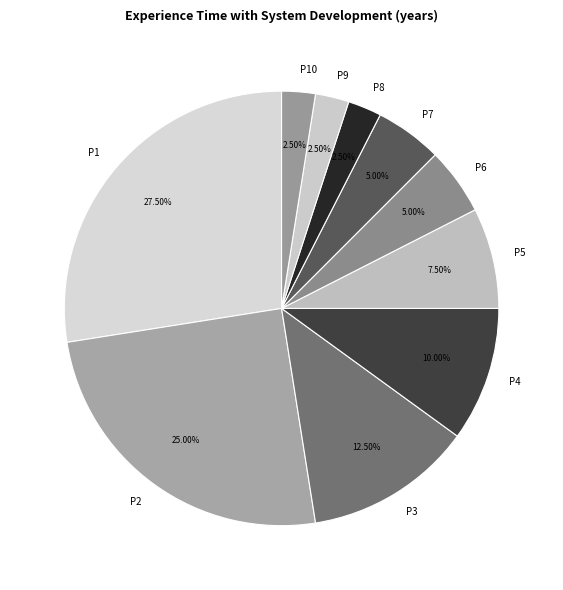

Is there any slice that represents more than half of the pie?

No